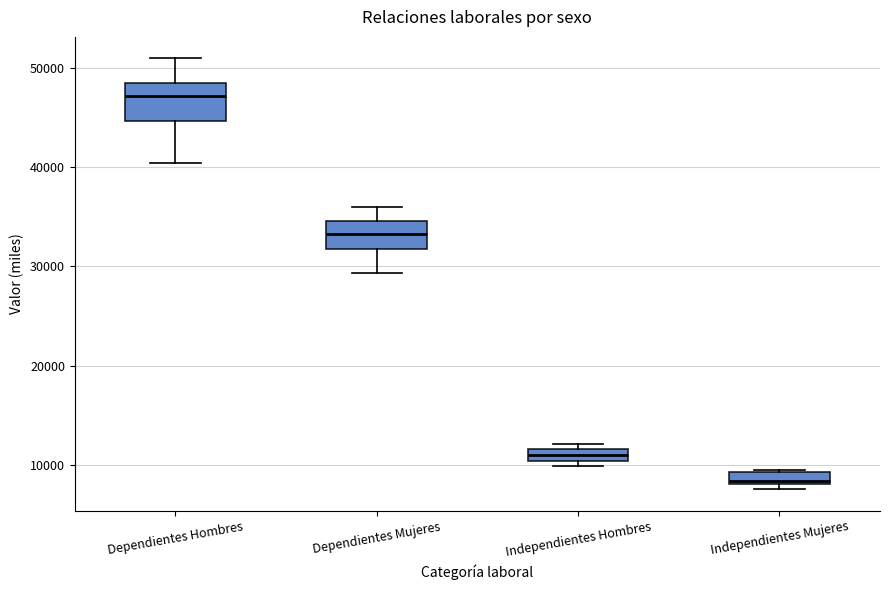

Where is the lower edge of the box for Independientes Mujeres on the y-axis? The values are not printed on the chart, so give them approximately, as read against the axis.

8000